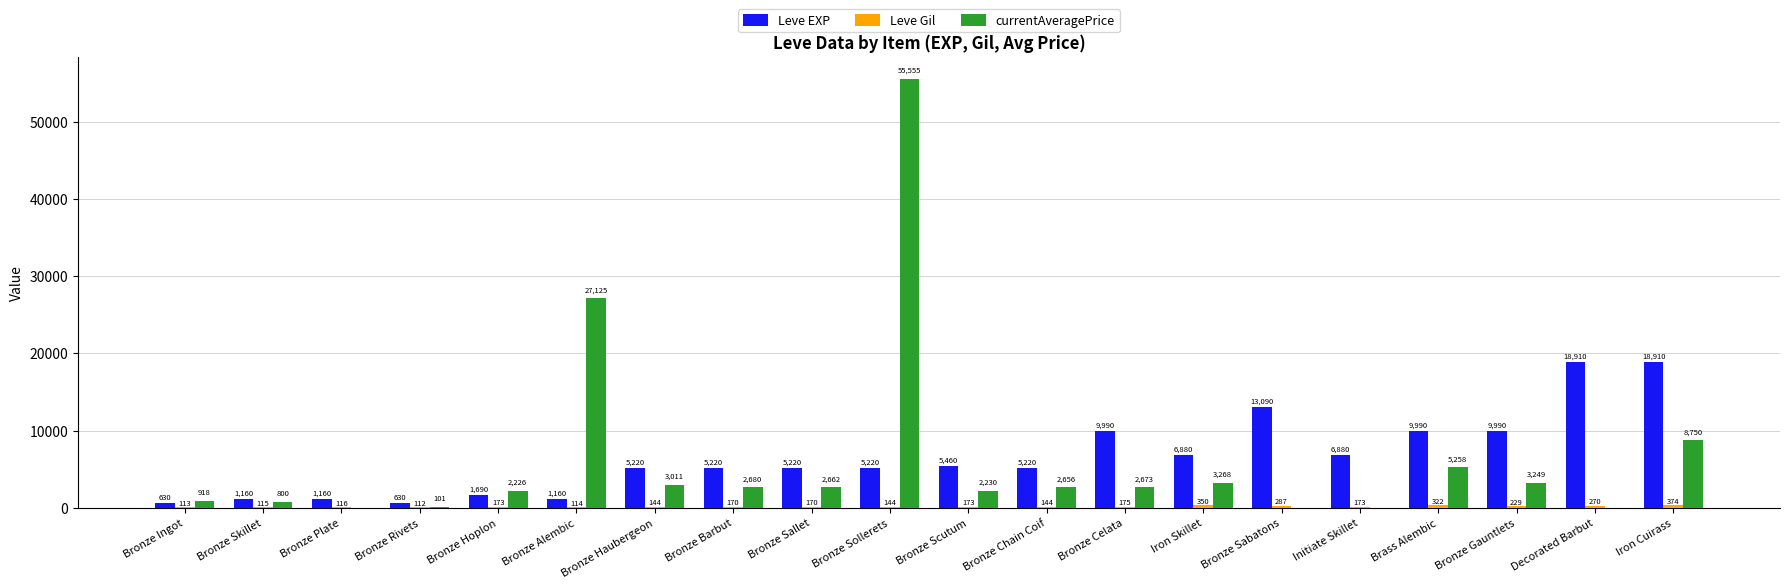

The value of Leve EXP at Bronze Chain Coif is 7745. True or false?

False